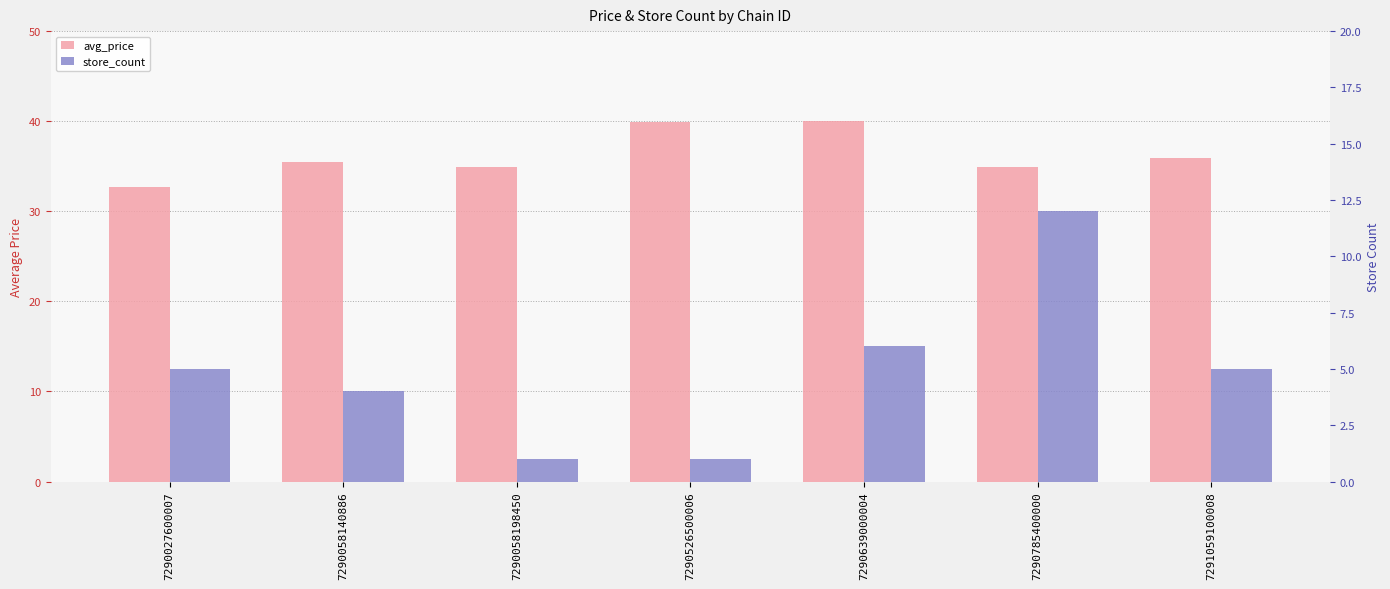

Reading left to right, extract all data points from this chart.

avg_price: 32.7	35.5	34.9	39.9	40.0	34.9	35.9
store_count: 5.0	4.0	1.0	1.0	6.0	12.0	5.0